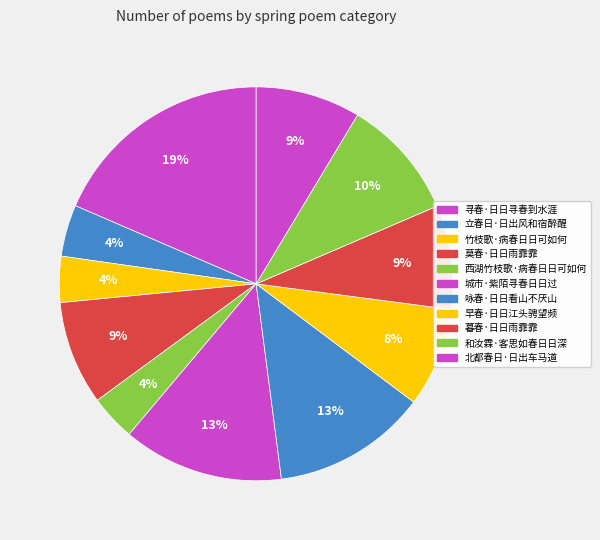

Do 竹枝歌·病春日日可如何 and 暮春·日日雨霏霏 together represent more than half of the pie?

No